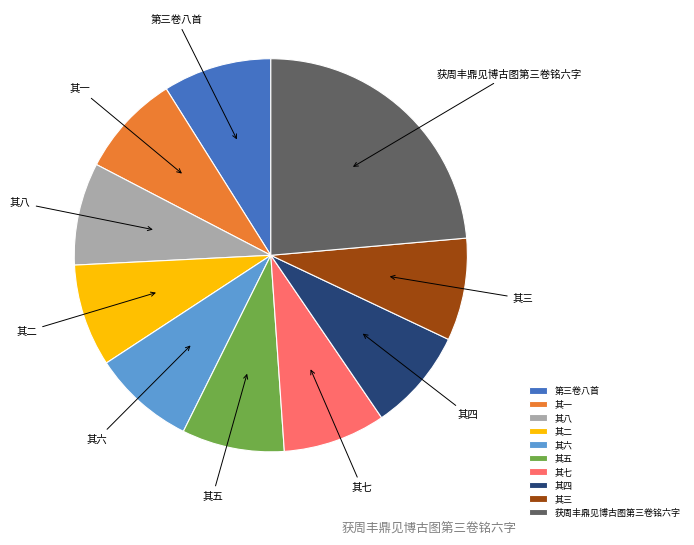

Between 其一 and 获周丰鼎见博古图第三卷铭六字, which is larger?

获周丰鼎见博古图第三卷铭六字